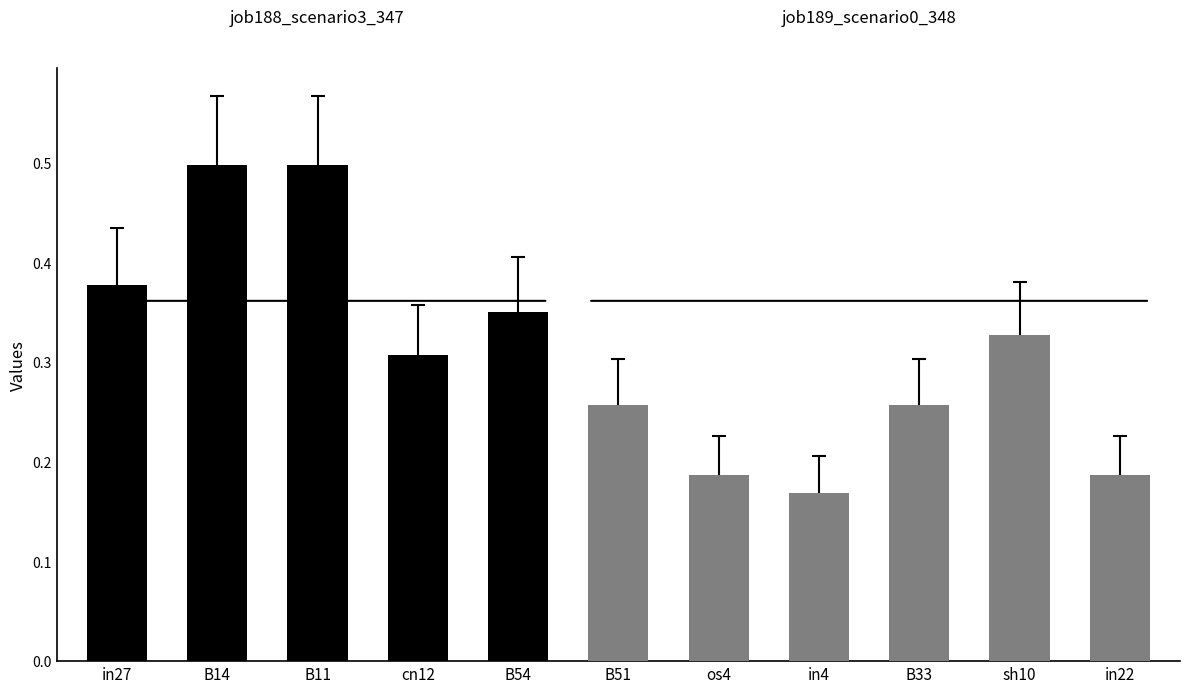

Does the chart contain any negative values?

No